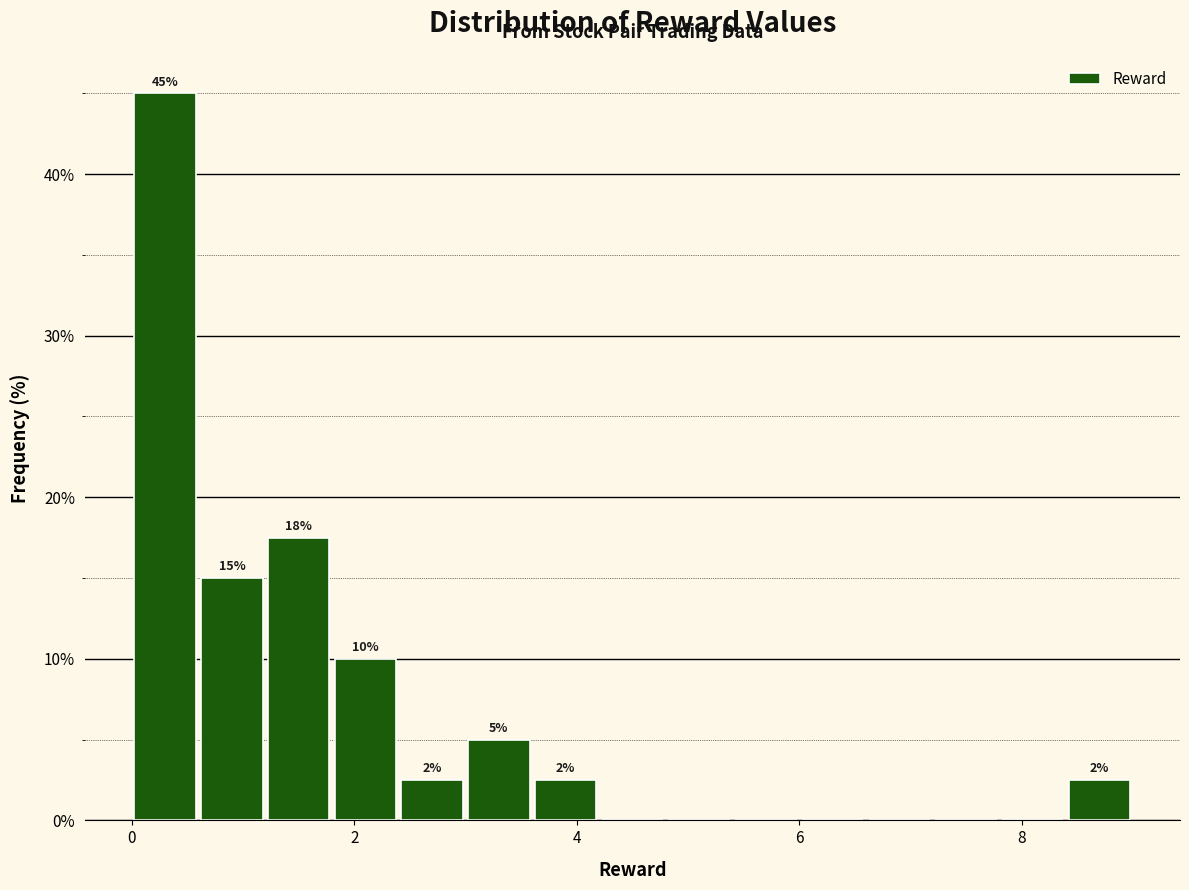

Read against the x-axis, roughly where is the centre of the tallest bar?

0.4